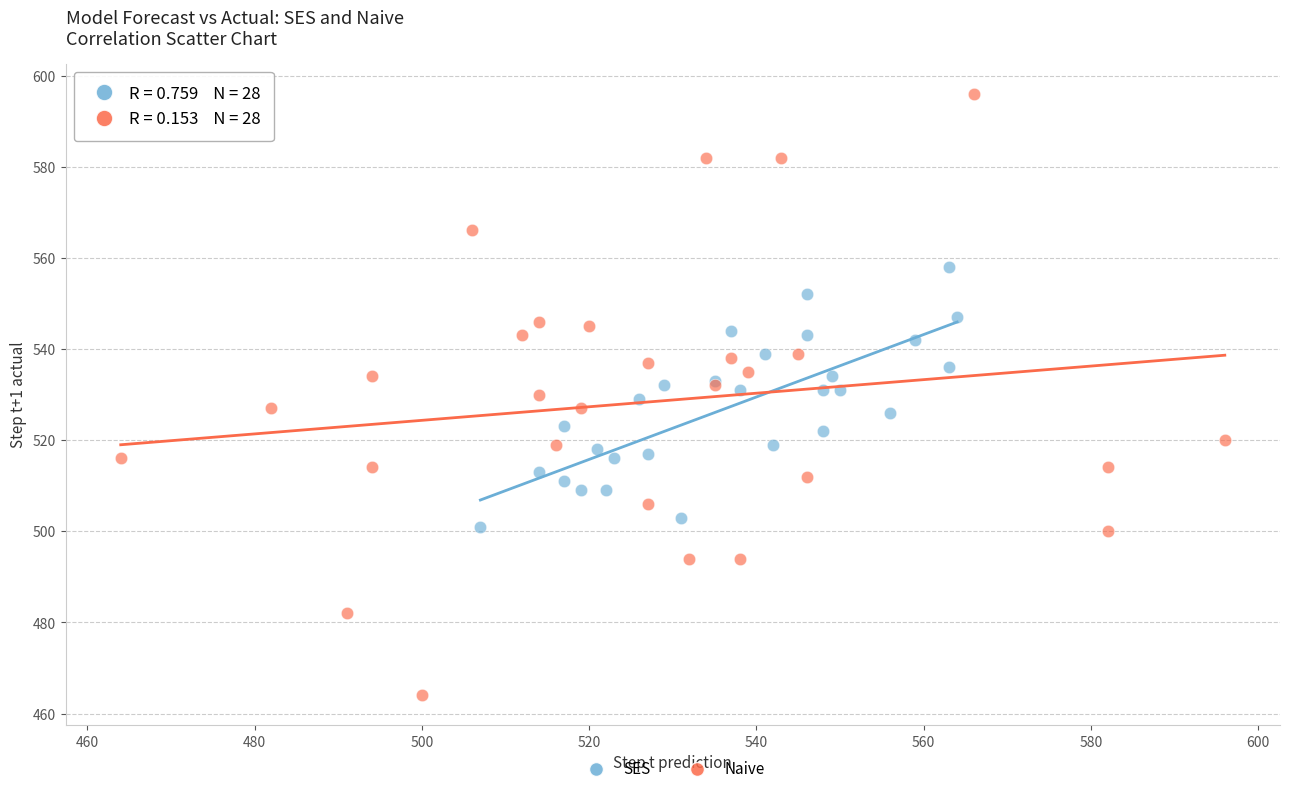

Which series contains the highest Y value?

Naive